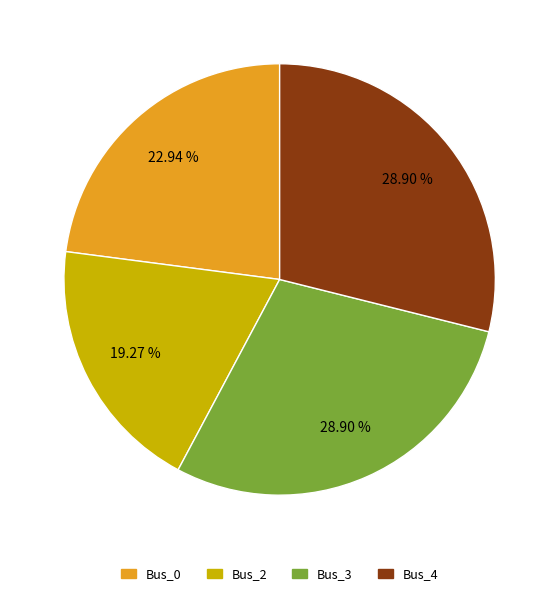

Is there any slice that represents more than half of the pie?

No